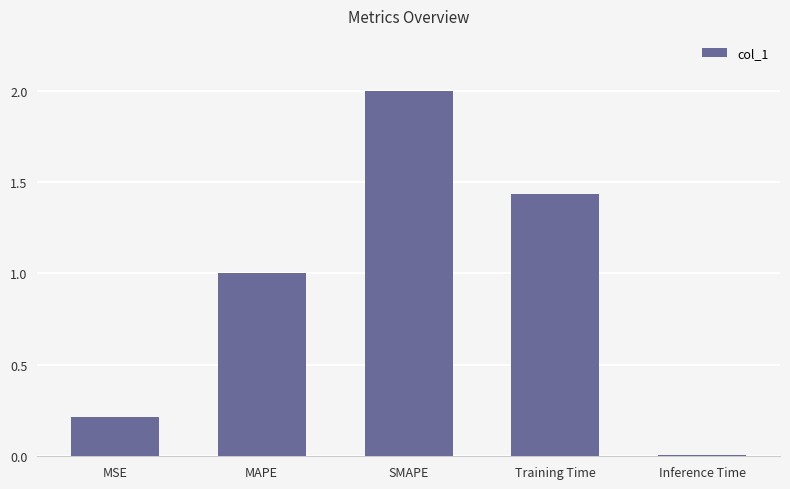

What position from the right is SMAPE?

3